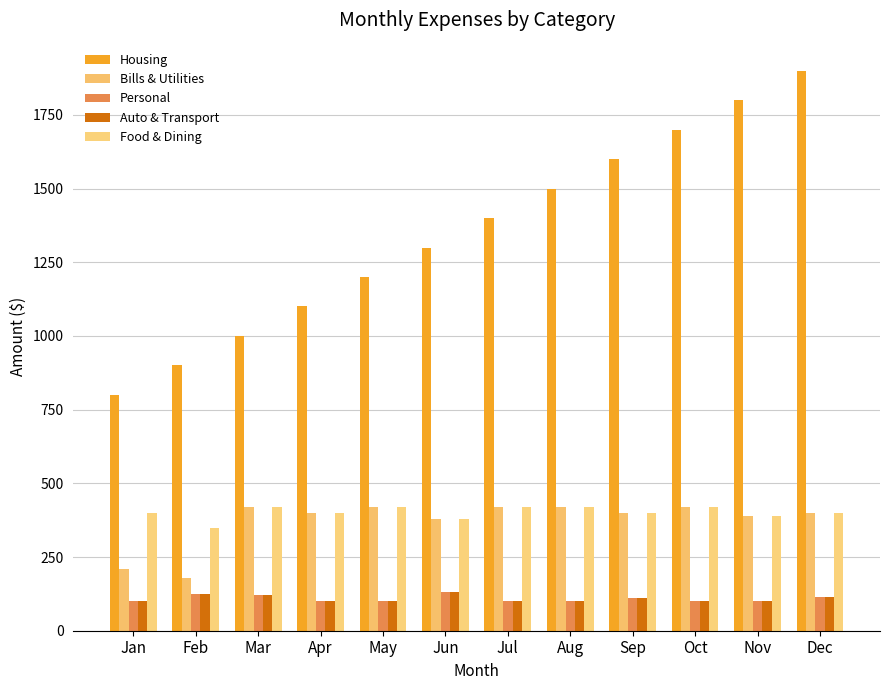

Which series has the largest range (max minus min)?

Housing